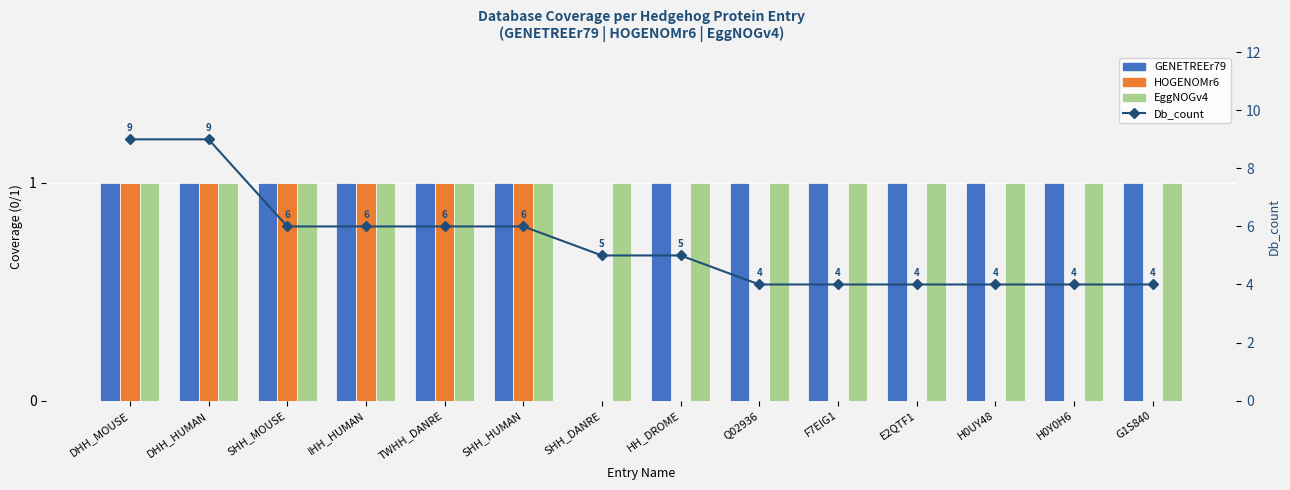

Reading left to right, list all the values displayed in this chart.

GENETREEr79: 1	1	1	1	1	1	0	1	1	1	1	1	1	1
HOGENOMr6: 1	1	1	1	1	1	0	0	0	0	0	0	0	0
EggNOGv4: 1	1	1	1	1	1	1	1	1	1	1	1	1	1
Db_count: 9	9	6	6	6	6	5	5	4	4	4	4	4	4